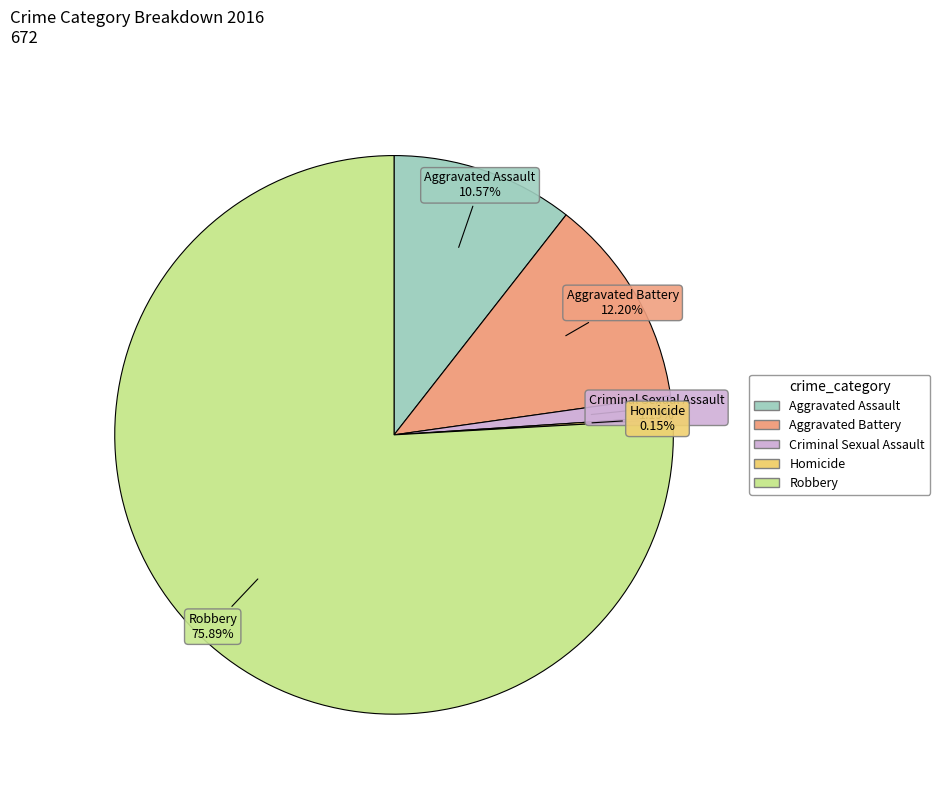

To the nearest percent, what is the difference between the largest and smallest slice percentages?

76%